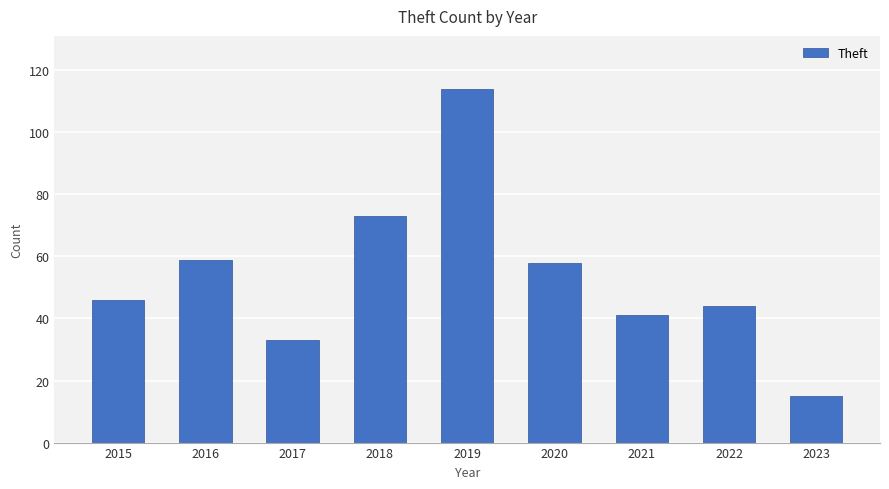

What value does the data have at 2015?

46